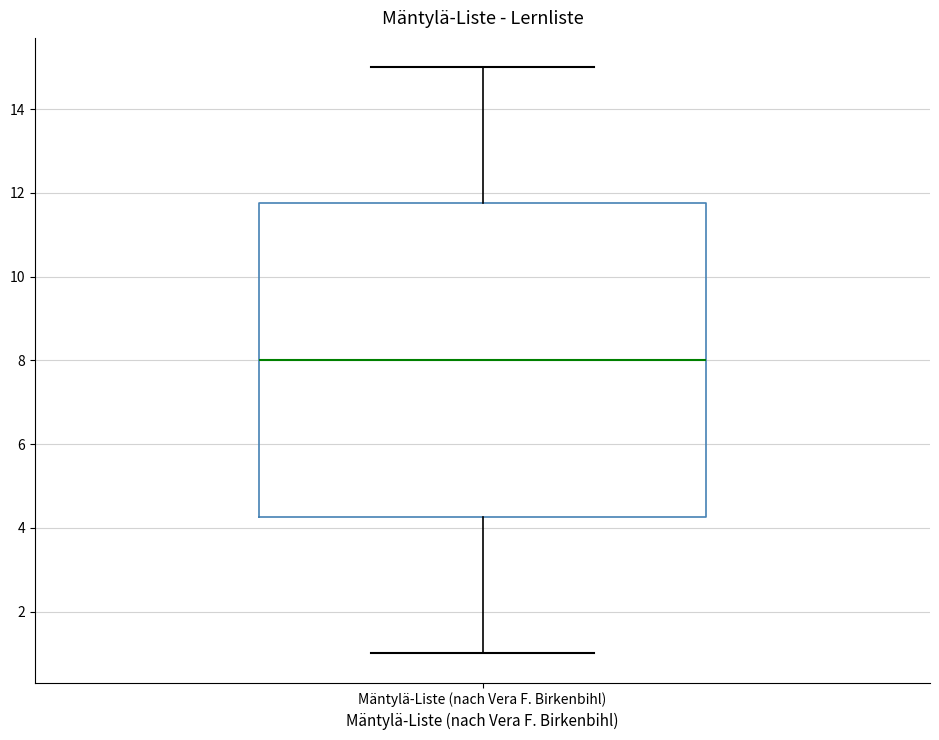

Transcribe this box plot: give where the median line is, the range the box spans, and where the two whiskers end, as read against the y-axis. The values are not printed on the chart, so give them approximately, as read against the axis.

median 8.0, box 4.2 to 11.8, whiskers 1.0 to 15.0